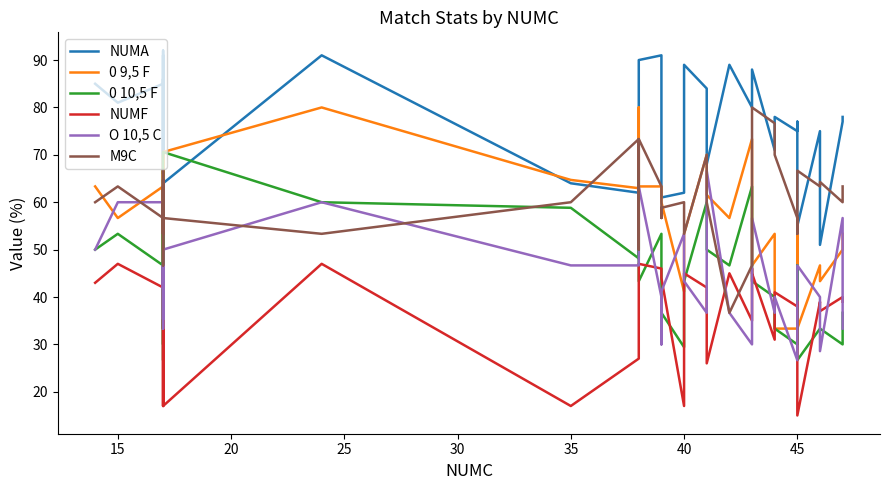

What is the total value across all series at 25?

287.0